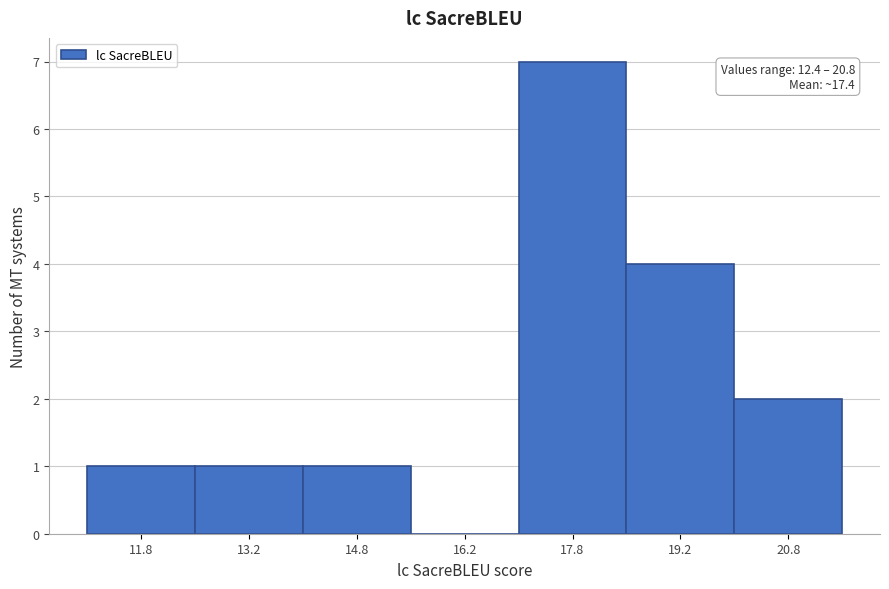

Which range on the x-axis has the tallest bar?

17.0 to 18.5